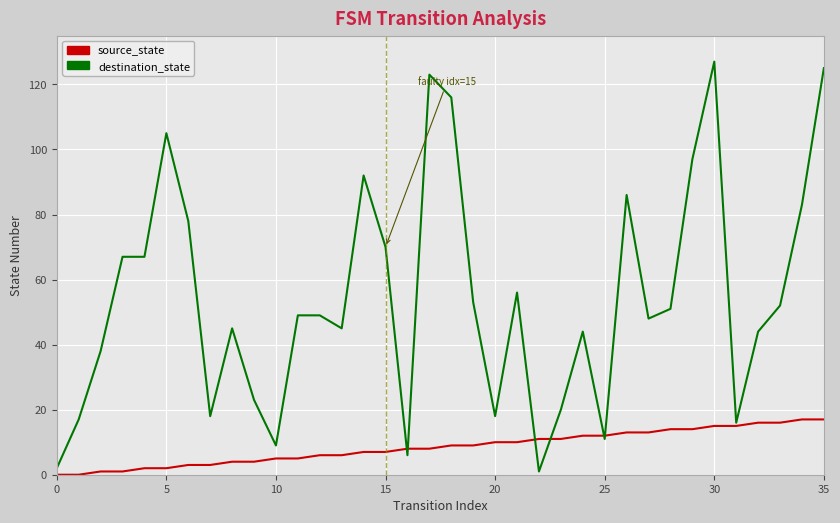

Reading left to right, extract all data points from this chart.

source_state: 0	0	1	1	2	2	3	3	4	4	5	5	6	6	7	7	8	8	9	9	10	10	11	11	12	12	13	13	14	14	15	15	16	16	17	17
destination_state: 2	17	38	67	67	105	78	18	45	23	9	49	49	45	92	70	6	123	116	53	18	56	1	20	44	11	86	48	51	97	127	16	44	52	83	125